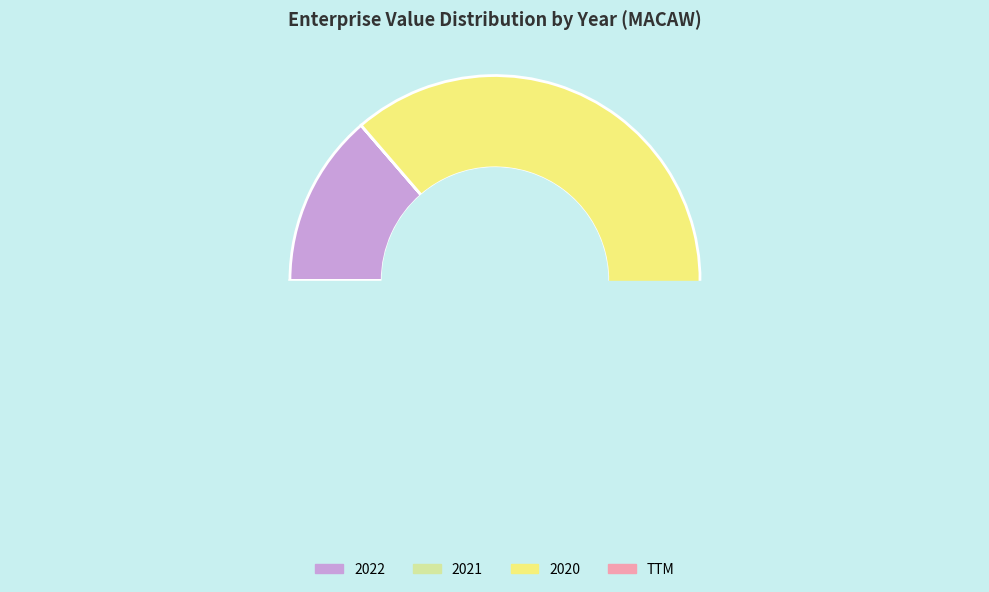

True or false: 2021 accounts for 0% of the total.

True